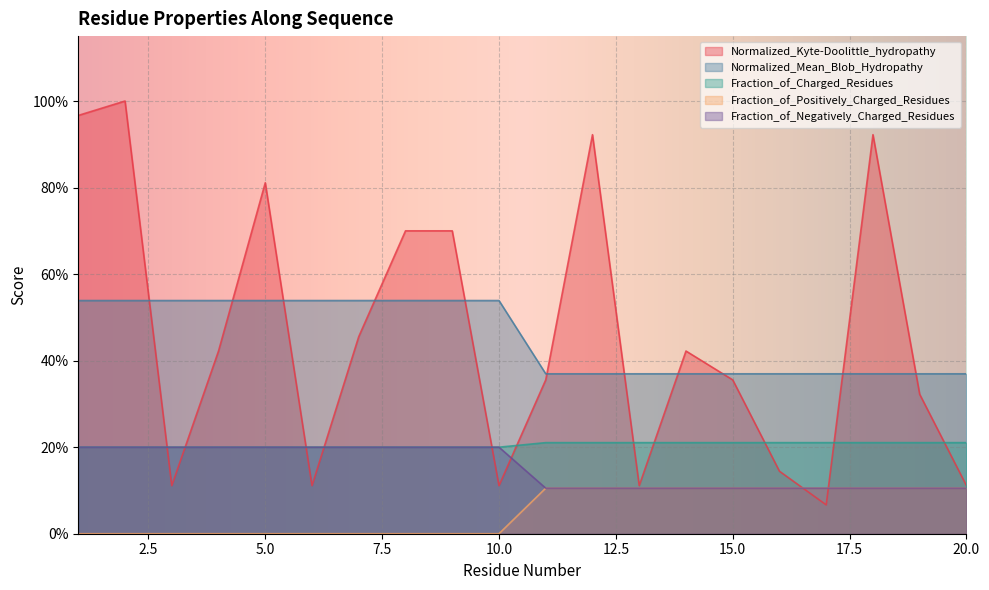

True or false: Normalized_Mean_Blob_Hydropathy and Fraction_of_Positively_Charged_Residues intersect in this chart.

False